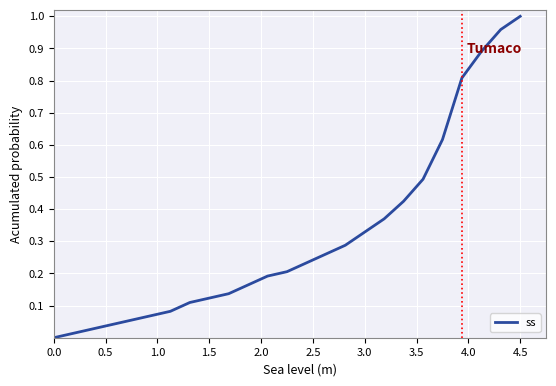

Which label corresponds to the largest value in the chart?

4.5